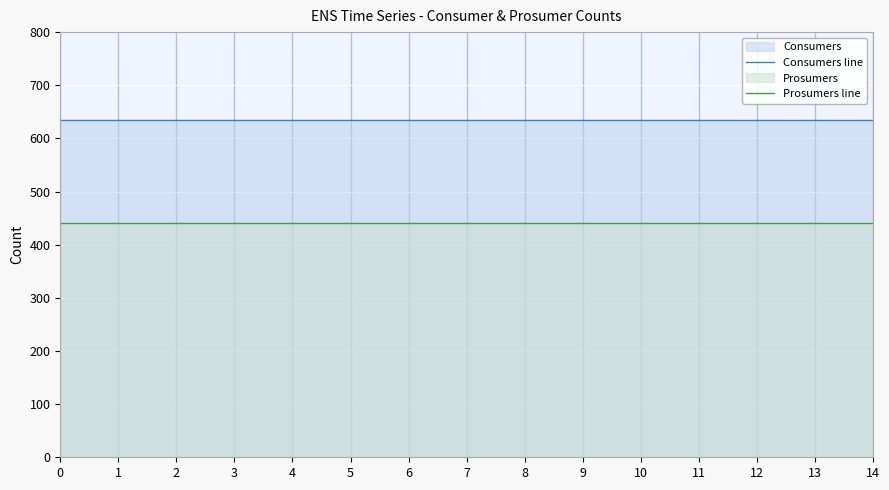

True or false: Prosumers line and Consumers line intersect in this chart.

False